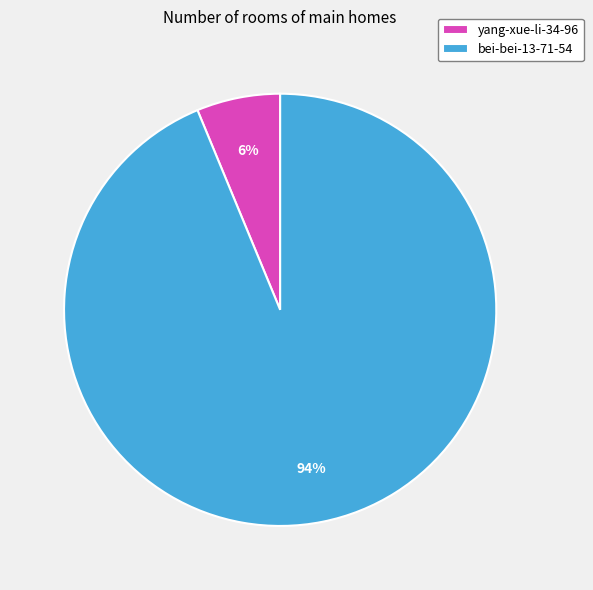

The yang-xue-li-34-96 slice represents 6% of the pie. True or false?

True